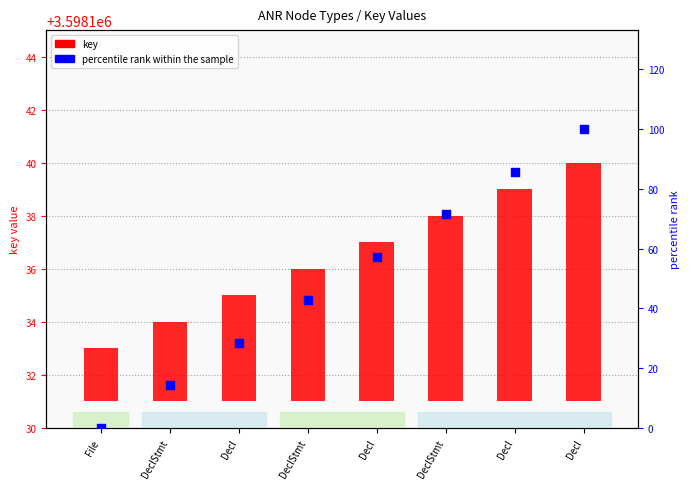

At which category is the sum across all series the highest?

Decl